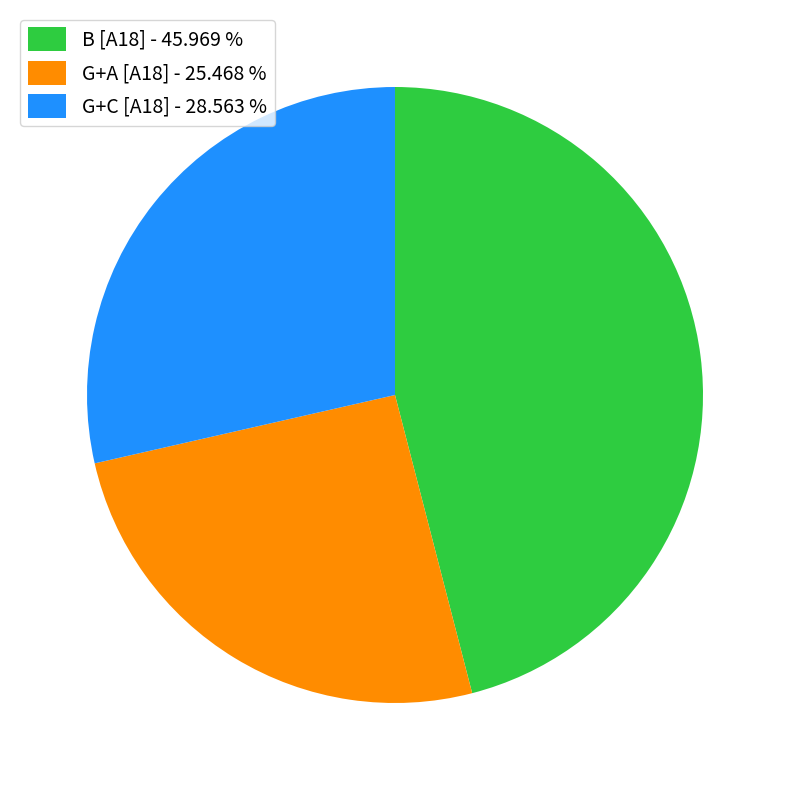

Does G+A [A18] - 25.468 % represent more than half of the total?

No